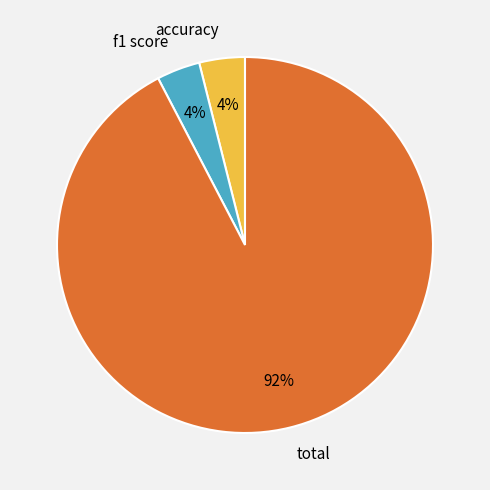

What is the largest slice in the pie chart?

total